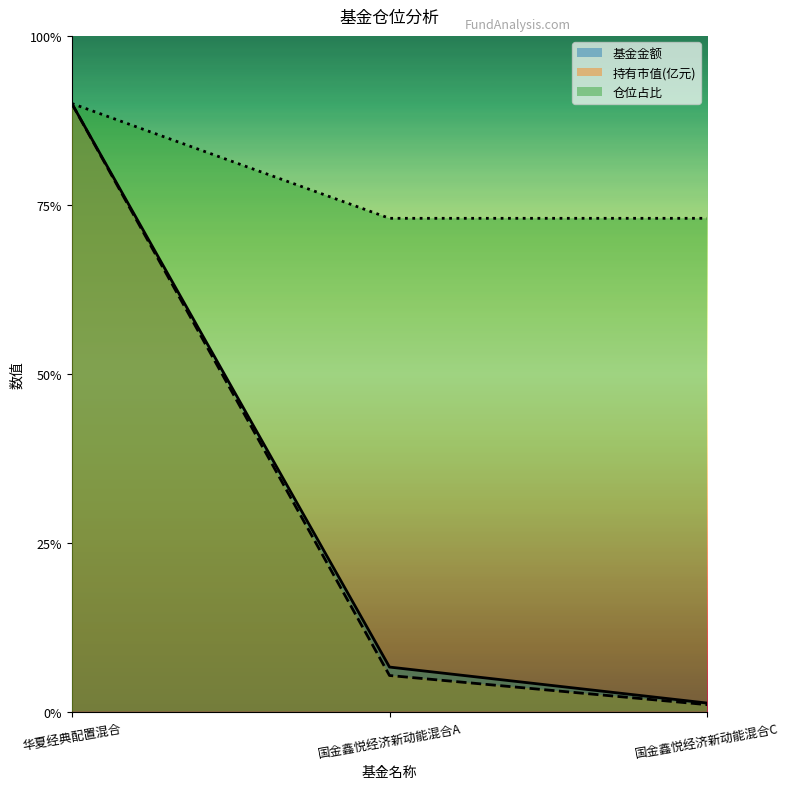

Reading left to right, transcribe all the data shown in this chart.

基金金额: 华夏经典配置混合=18.0	国金鑫悦经济新动能混合A=1.3	国金鑫悦经济新动能混合C=0.3
持有市值(亿元): 华夏经典配置混合=18.0	国金鑫悦经济新动能混合A=1.1	国金鑫悦经济新动能混合C=0.2
仓位占比: 华夏经典配置混合=18.0	国金鑫悦经济新动能混合A=14.6	国金鑫悦经济新动能混合C=14.6